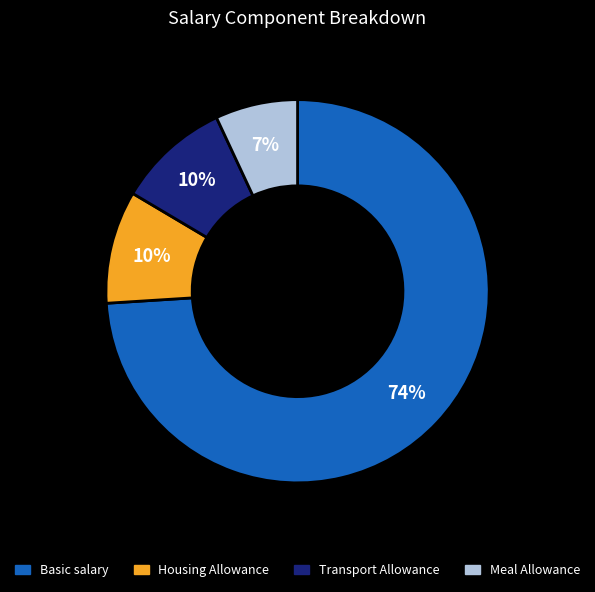

How many segments does this pie chart have?

4